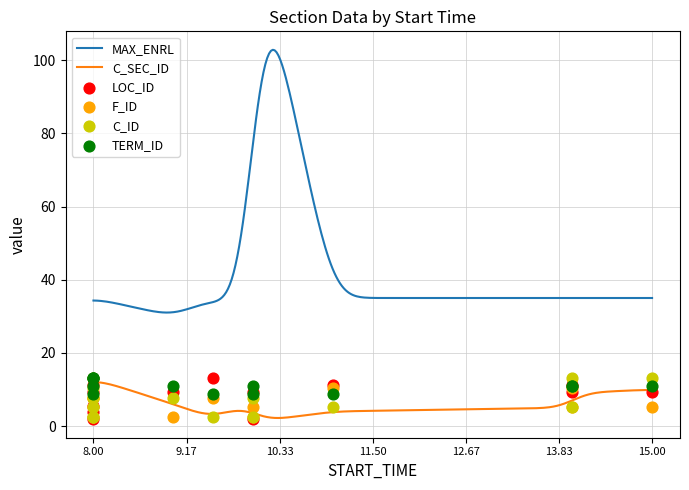

What is the maximum value for C_SEC_ID?

12.0